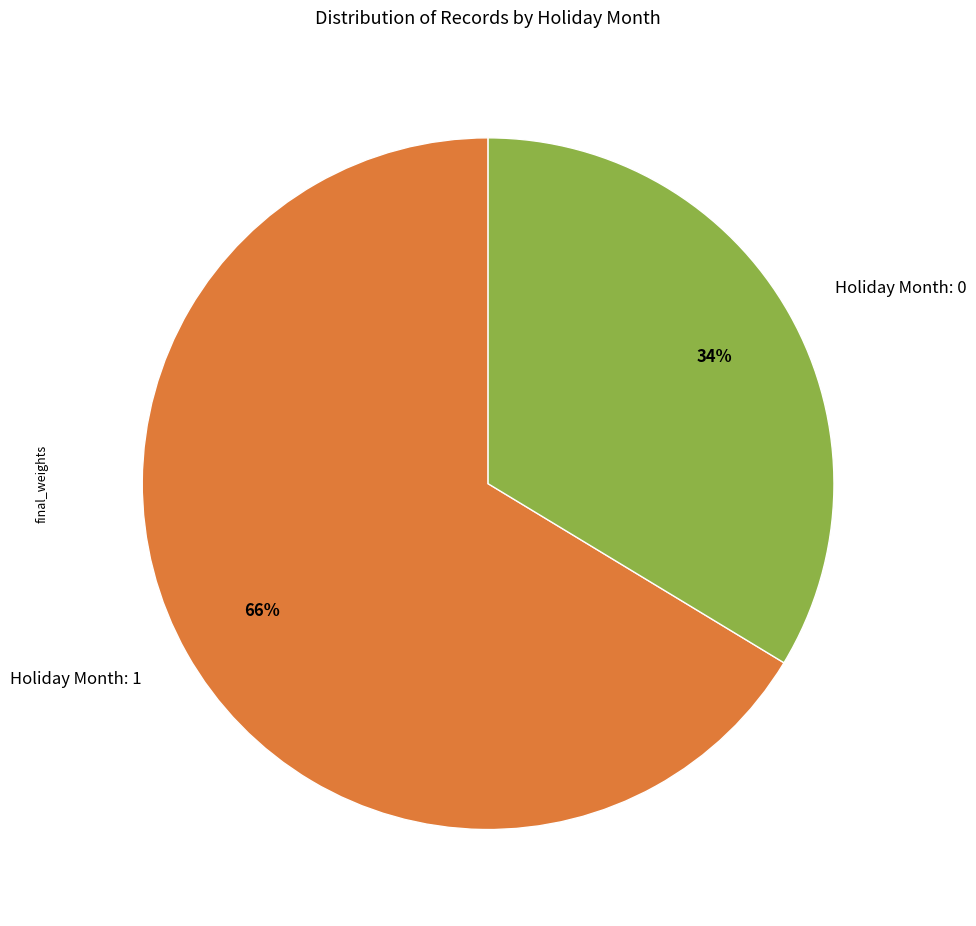

To the nearest percent, what is the combined percentage of Holiday Month: 1 and Holiday Month: 0?

100%